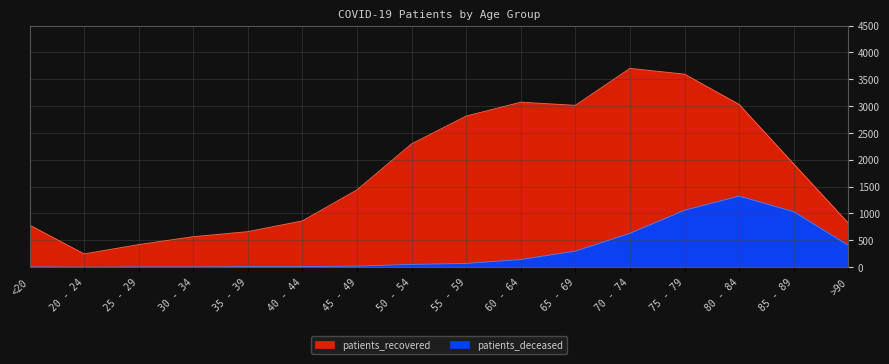

True or false: patients_recovered has a value of 5721 at 70 - 74.

False